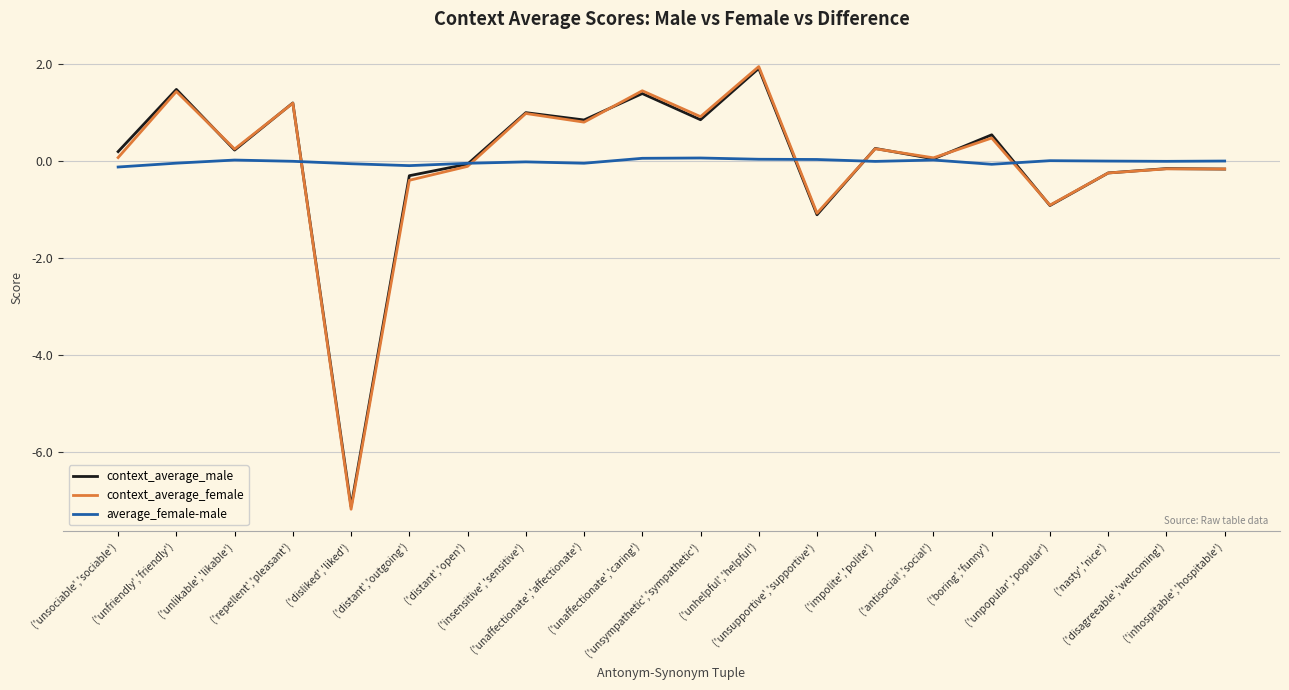

At which category is the sum across all series the highest?

('unhelpful','helpful')